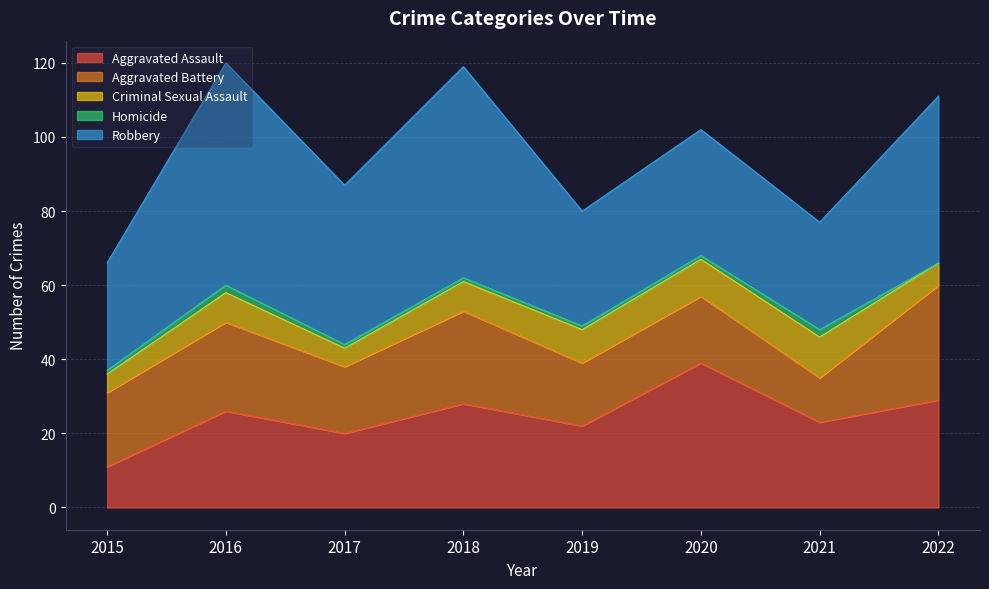

List the series in order of their peak value, highest first.

Robbery, Aggravated Assault, Aggravated Battery, Criminal Sexual Assault, Homicide